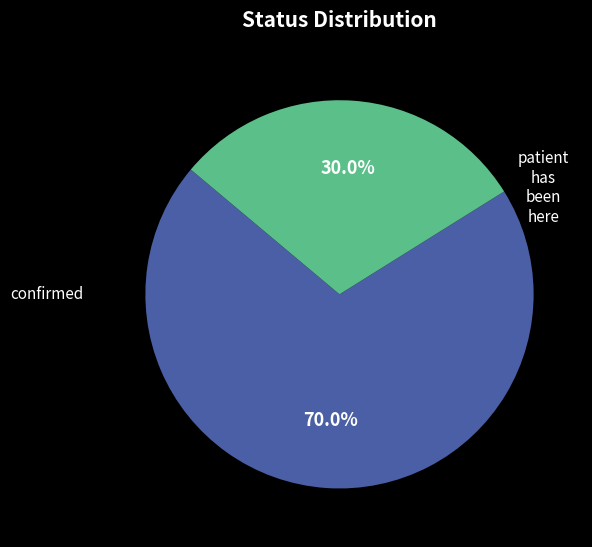

Is there a majority slice in this chart?

Yes